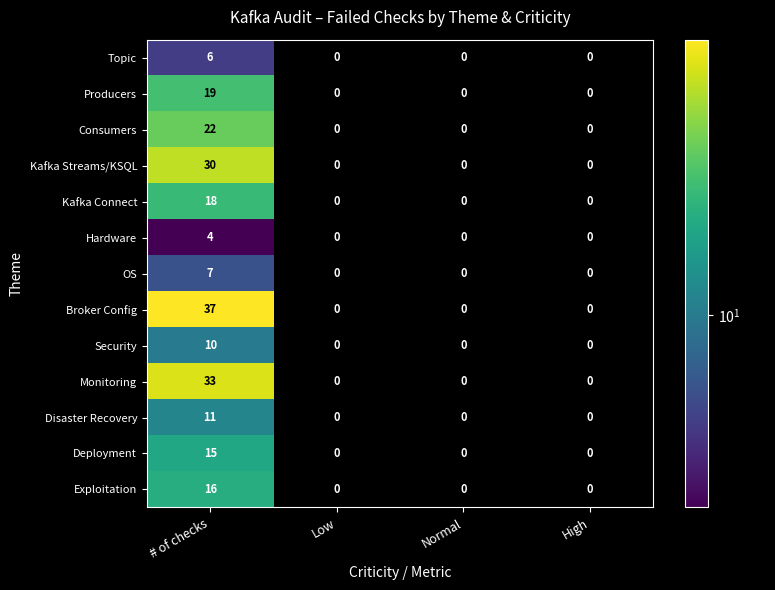

True or false: Topic has a value of -3 at Low.

False